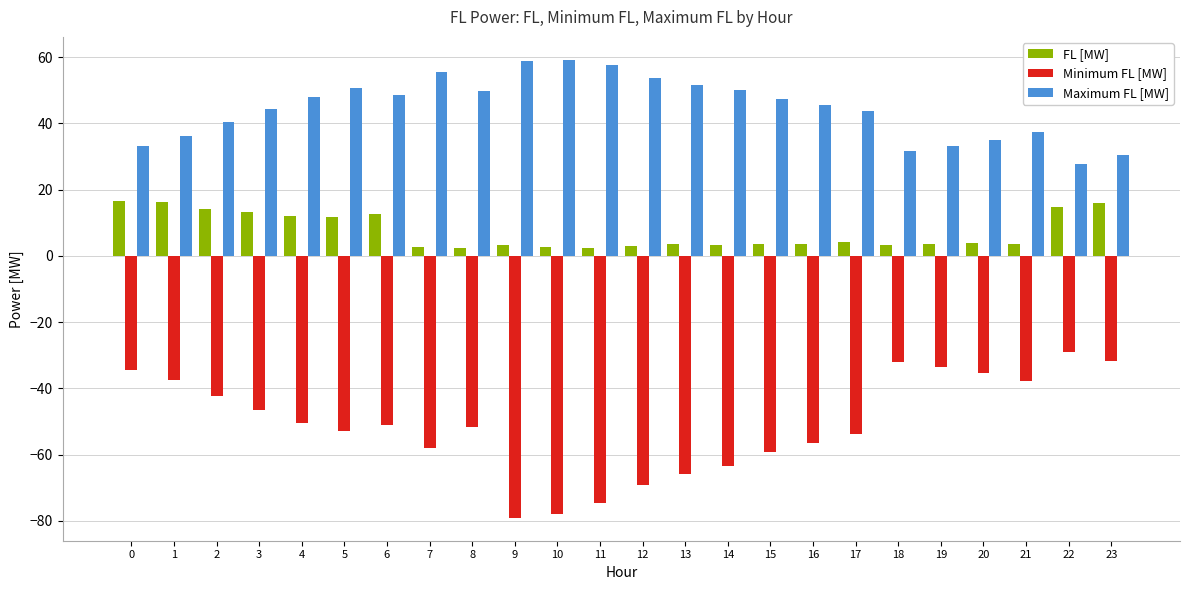

Rank the series by their maximum value, from highest to lowest.

Maximum FL [MW], FL [MW], Minimum FL [MW]